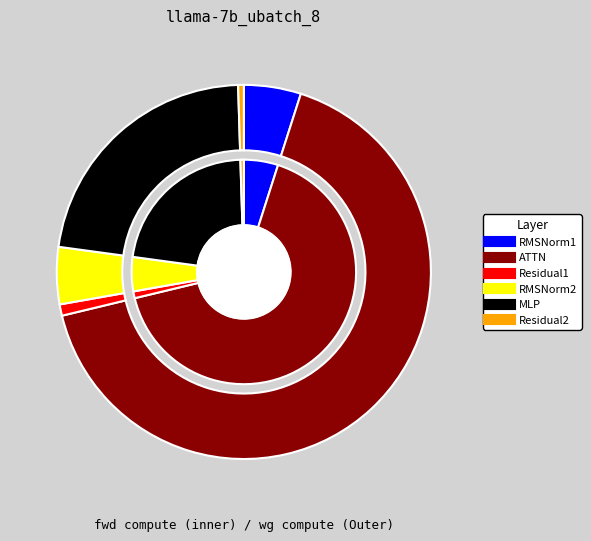

Is there any slice that represents more than half of the pie?

Yes